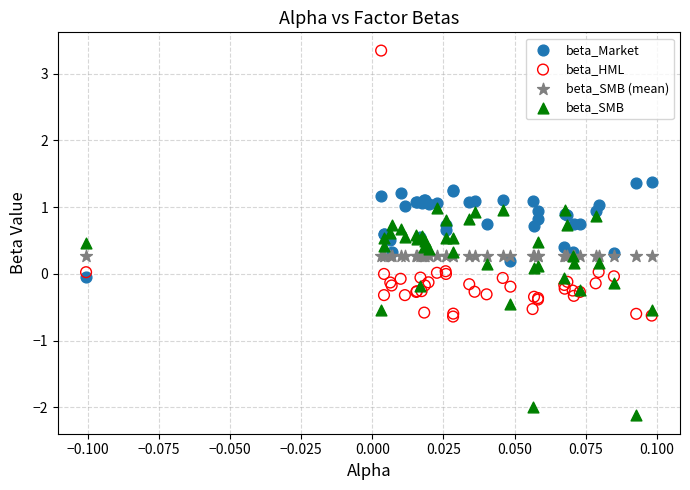

Which series reaches the maximum Y coordinate?

beta_HML